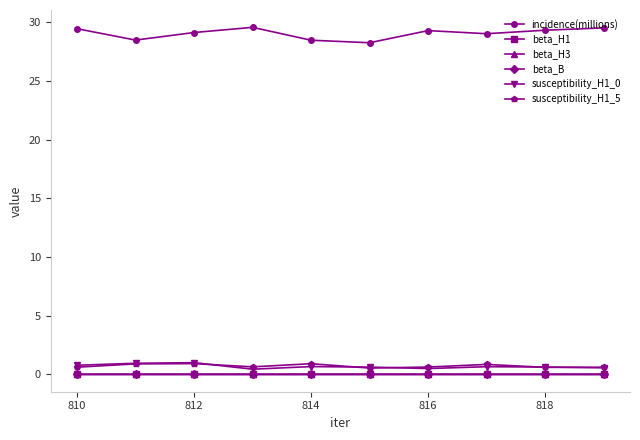

Which series has the largest total across all categories?

incidence(millions)